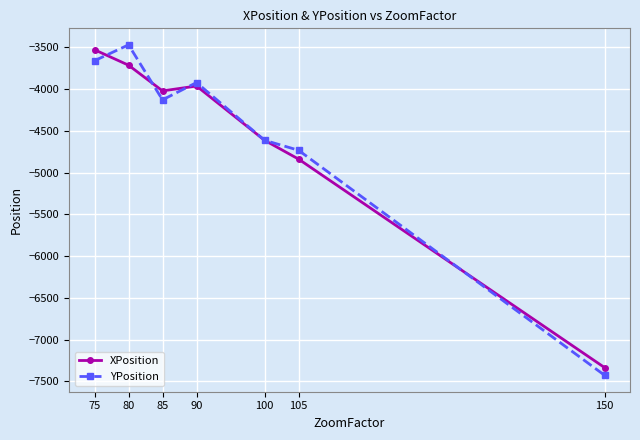

Reading right to left, extract all data points from this chart.

XPosition: 150=-7334.0	105=-4837.8	100=-4612.5	90=-3963.0	85=-4021.5	80=-3713.5	75=-3528.7
YPosition: 150=-7426.0	105=-4732.4	100=-4612.5	90=-3921.6	85=-4128.5	80=-3470.0	75=-3659.9